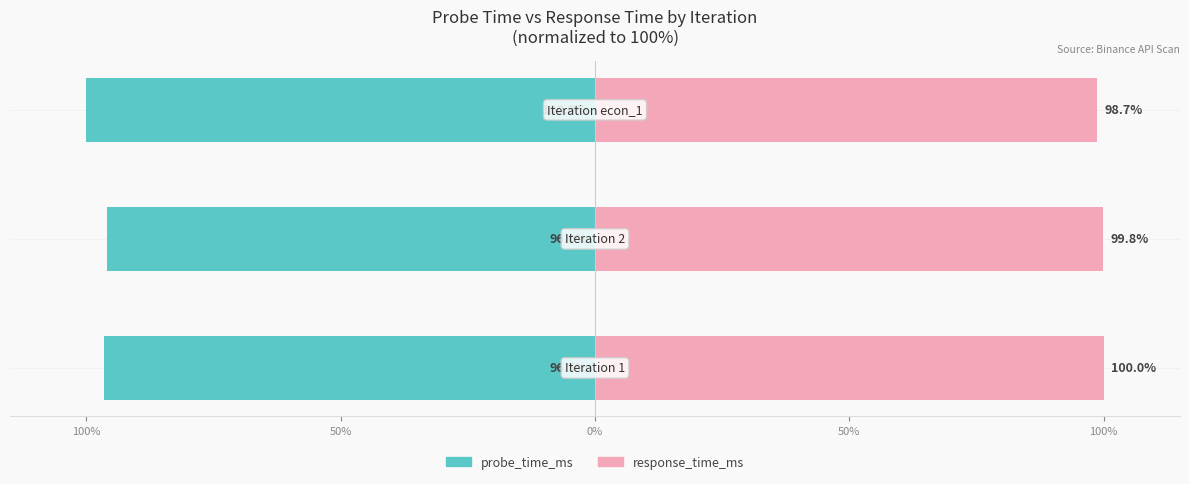

What is the minimum value for probe_time_ms?

-100.0